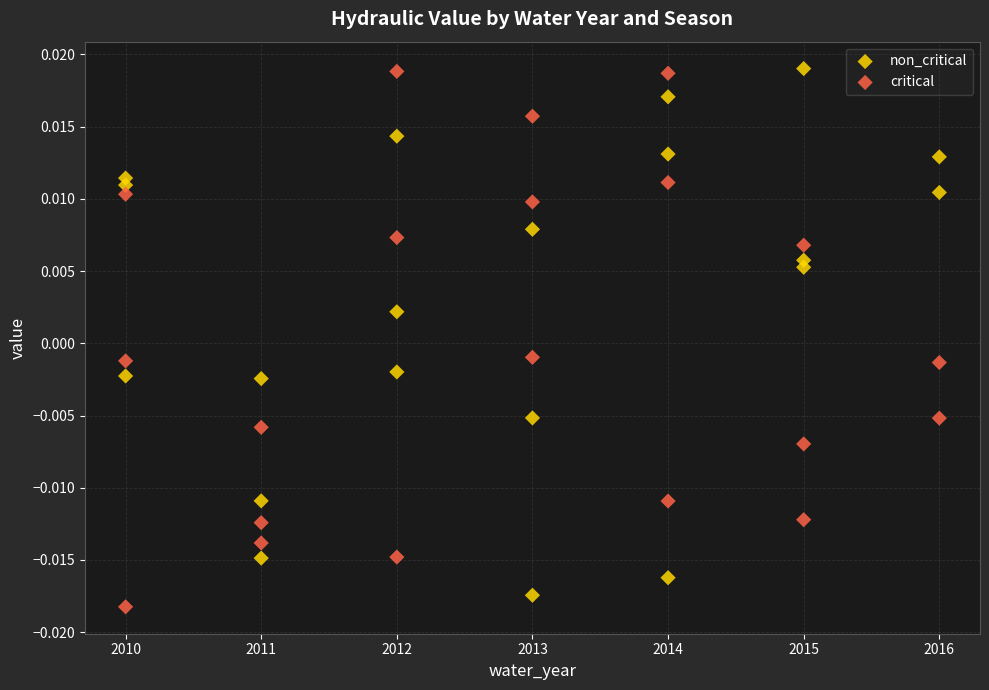

What are all the series names shown in the legend?

non_critical, critical